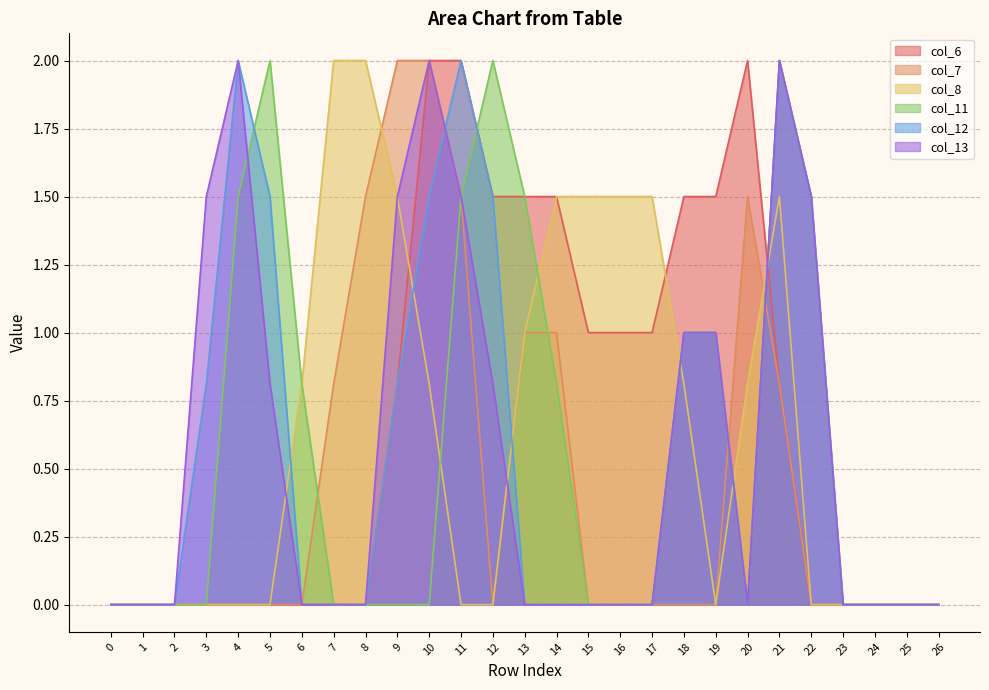

Where is col_7 nearest to the value 1?

13